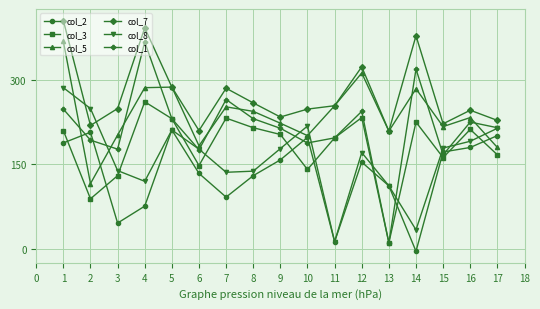

The col_2 series shows 60 at 5. True or false?

False